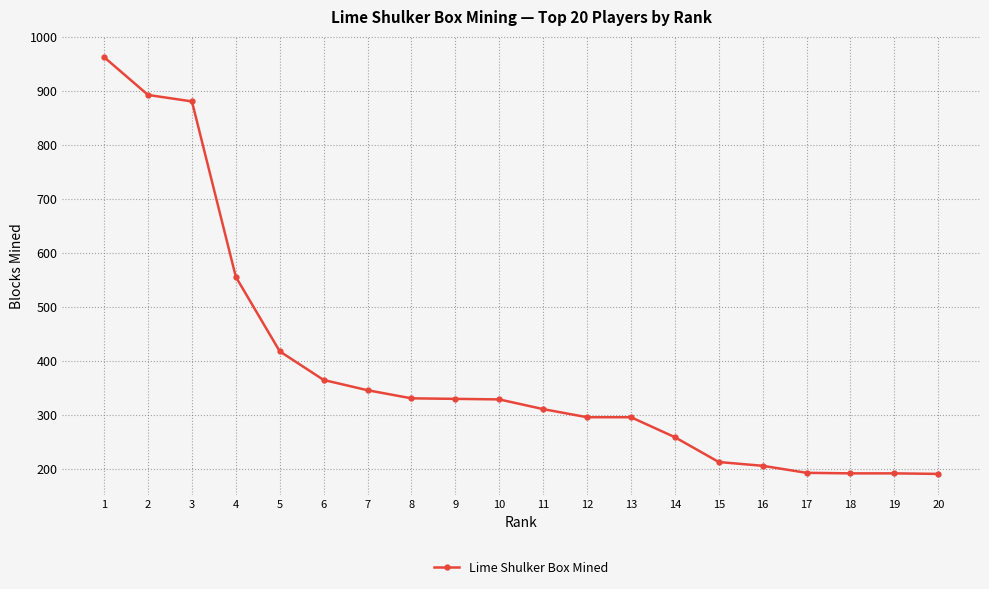

What is the value of the 2nd point from the left?

892